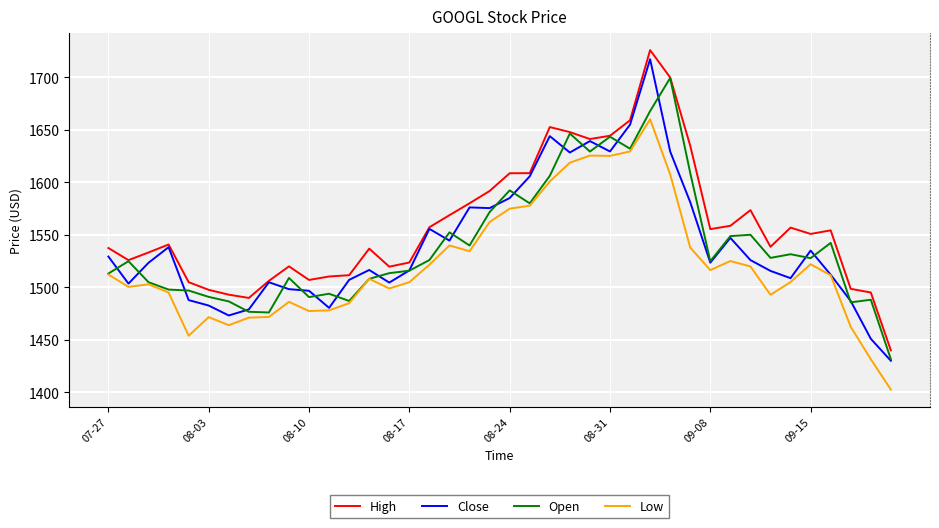

What is the smallest value displayed?

1402.7